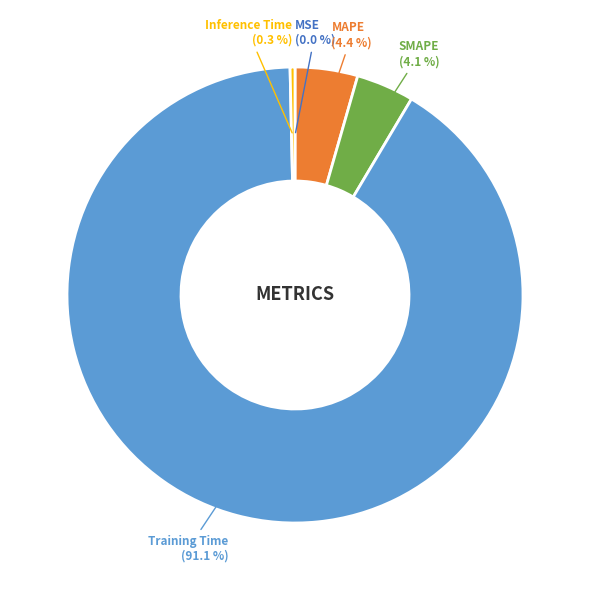

The SMAPE slice represents 4% of the pie. True or false?

True